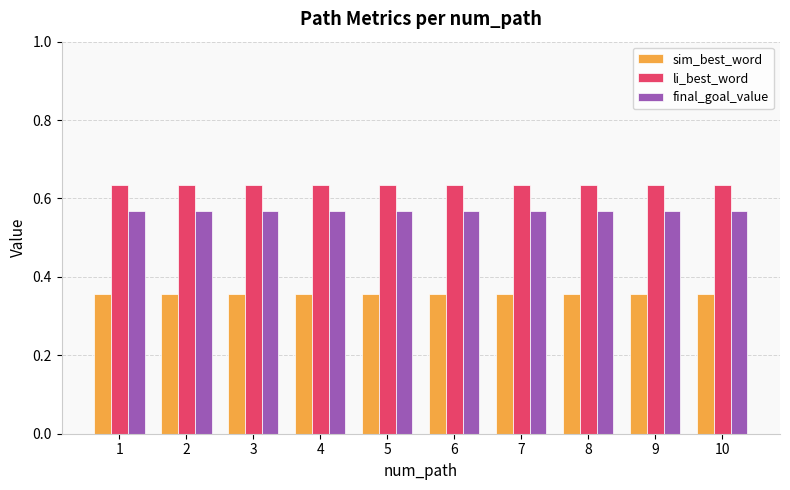

Is it true that sim_best_word equals 0.2 at 6?

False